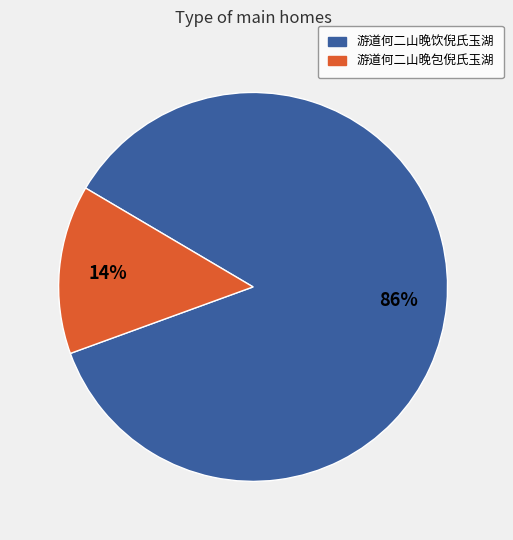

Combined, do 游道何二山晚包倪氏玉湖 and 游道何二山晚饮倪氏玉湖 account for over 50%?

Yes